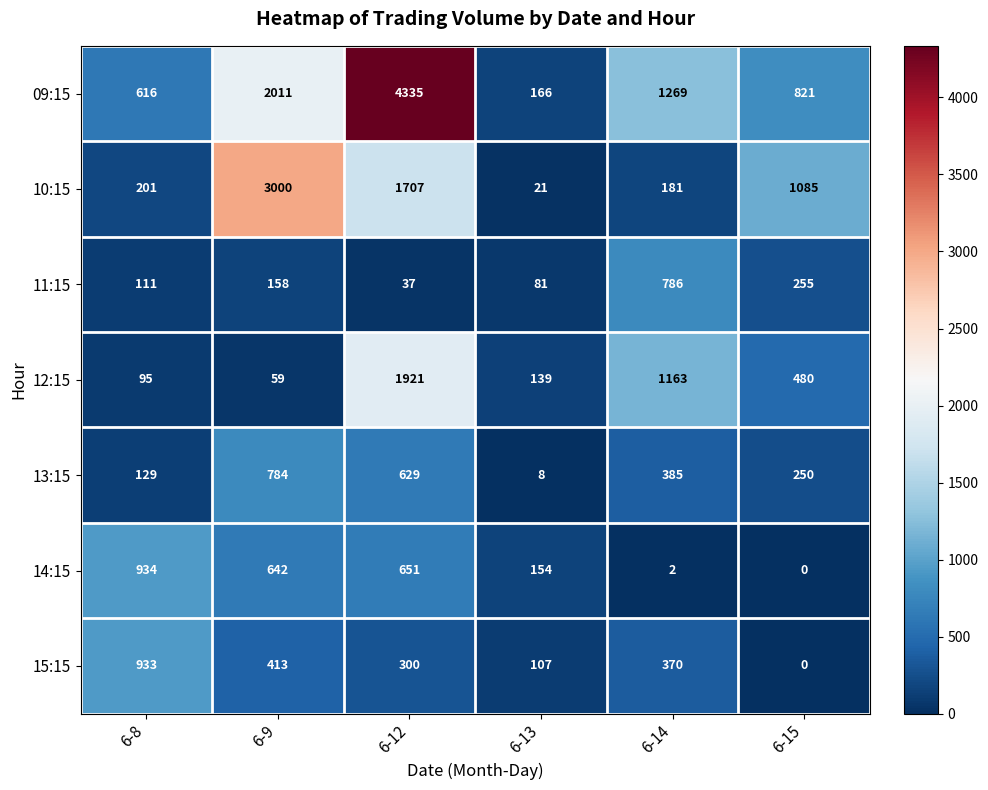

What is the spread (max minus min) of values at 6-8?

839